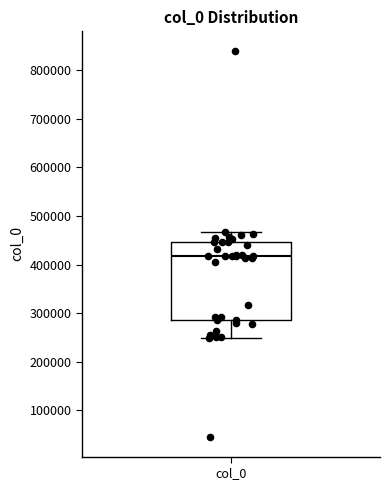

Read this box plot against the y-axis: the position of the median line, the range covered by the box, and the ends of both whiskers. The values are not printed on the chart, so give them approximately, as read against the axis.

median 420000, box 290000 to 450000, whiskers 250000 to 470000